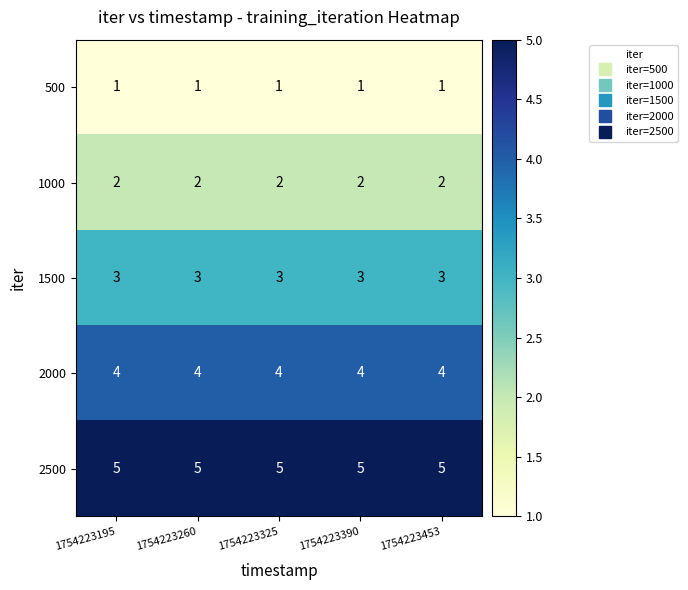

The 500 series shows 1 at 1754223195. True or false?

True